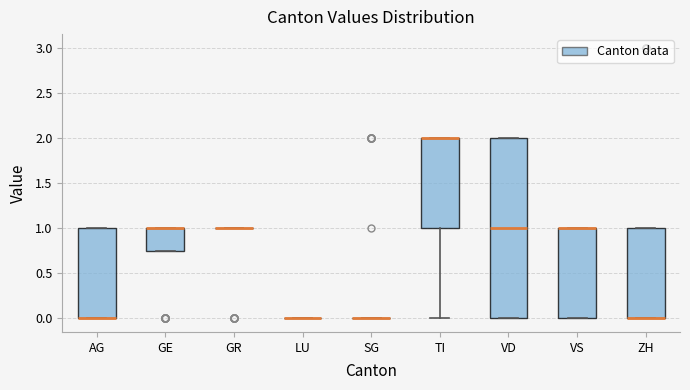

Reading left to right, transcribe this box plot: for each box, give where its median line is, the range the box spans, and where its two whiskers end, as read against the y-axis. The values are not printed on the chart, so give them approximately, as read against the axis.

AG: median 0.00 (drawn on the box's lower edge), box 0.00 to 1.00, whiskers 0.00 to 1.00
GE: median 1.00 (drawn on the box's upper edge), box 0.75 to 1.00, whiskers 0.75 to 1.00
GR: box collapsed to a line at 1.00, whiskers 1.00 to 1.00
LU: box collapsed to a line at 0.00, whiskers 0.00 to 0.00
SG: box collapsed to a line at 0.00, whiskers 0.00 to 0.00
TI: median 2.00 (drawn on the box's upper edge), box 1.00 to 2.00, whiskers 0.00 to 2.00
VD: median 1.00, box 0.00 to 2.00, whiskers 0.00 to 2.00
VS: median 1.00 (drawn on the box's upper edge), box 0.00 to 1.00, whiskers 0.00 to 1.00
ZH: median 0.00 (drawn on the box's lower edge), box 0.00 to 1.00, whiskers 0.00 to 1.00